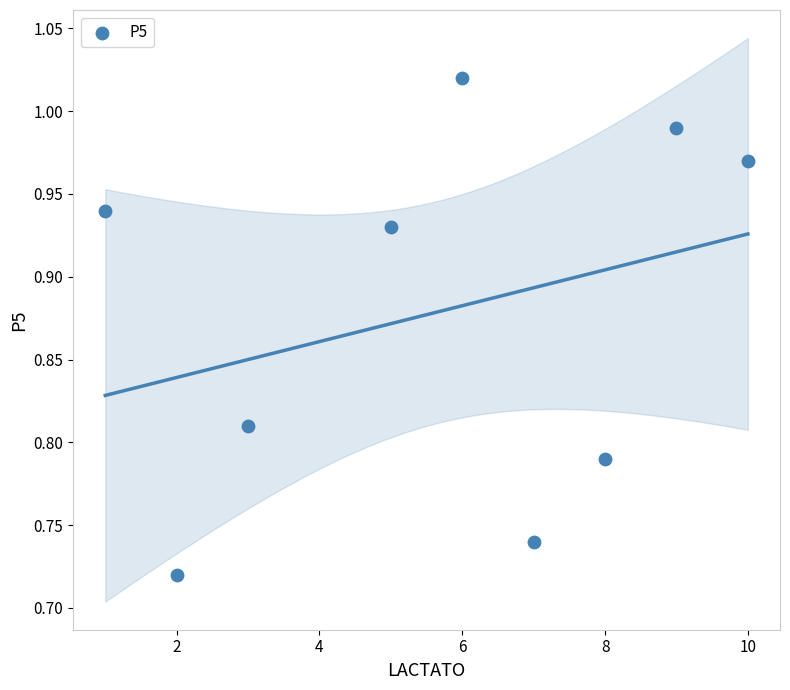

What is the range of X values (max minus min)?

9.0